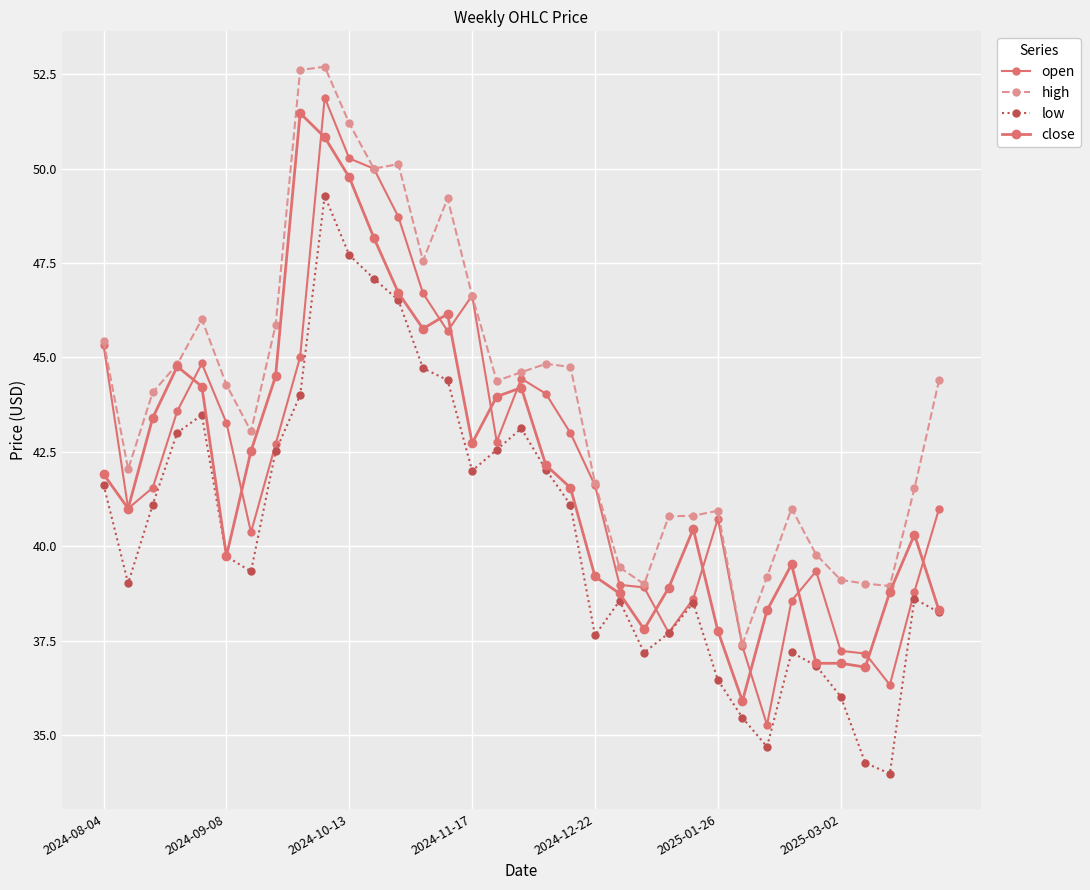

Does the chart have visible grid lines?

Yes